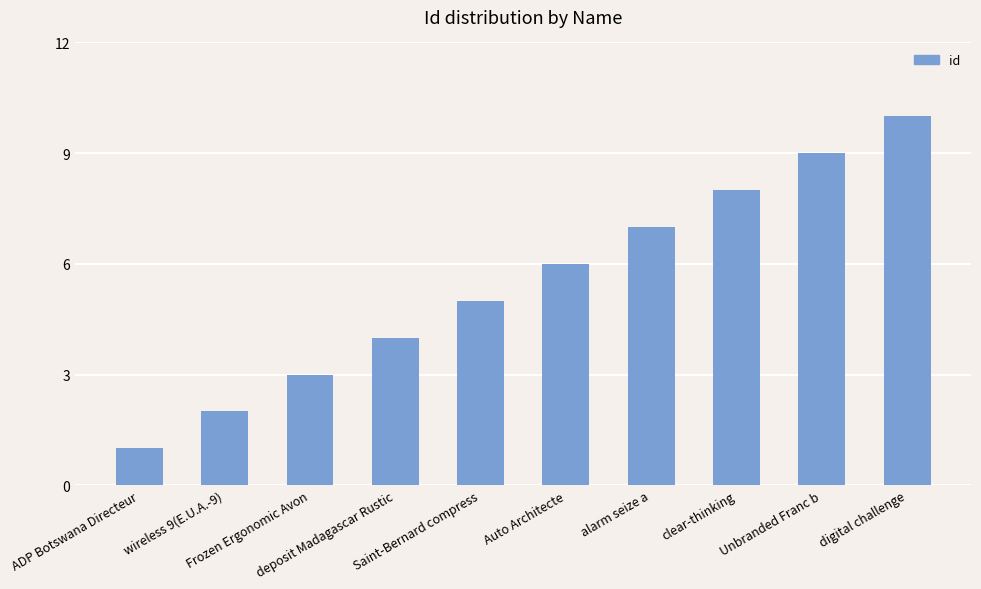

What is the value of the 7th bar from the left?

7